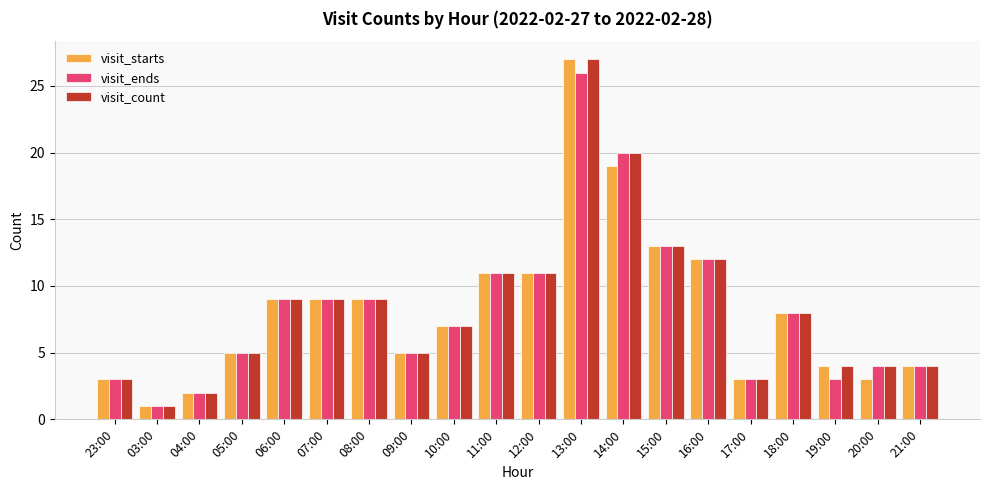

What is the average value of the visit_count series?

8